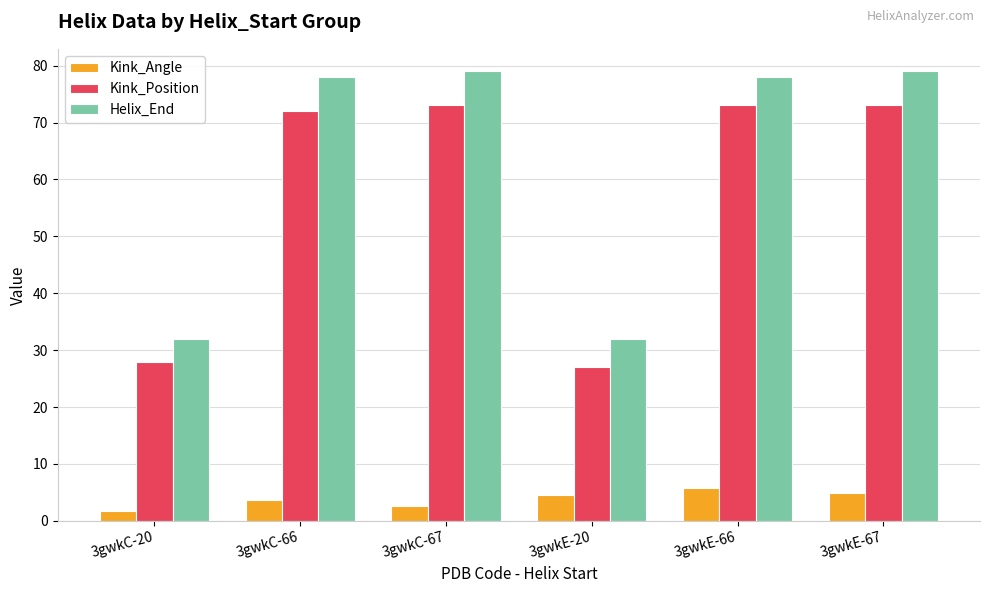

Is the value of Helix_End at 3gwkC-67 greater than the value of Kink_Angle at 3gwkC-20?

Yes